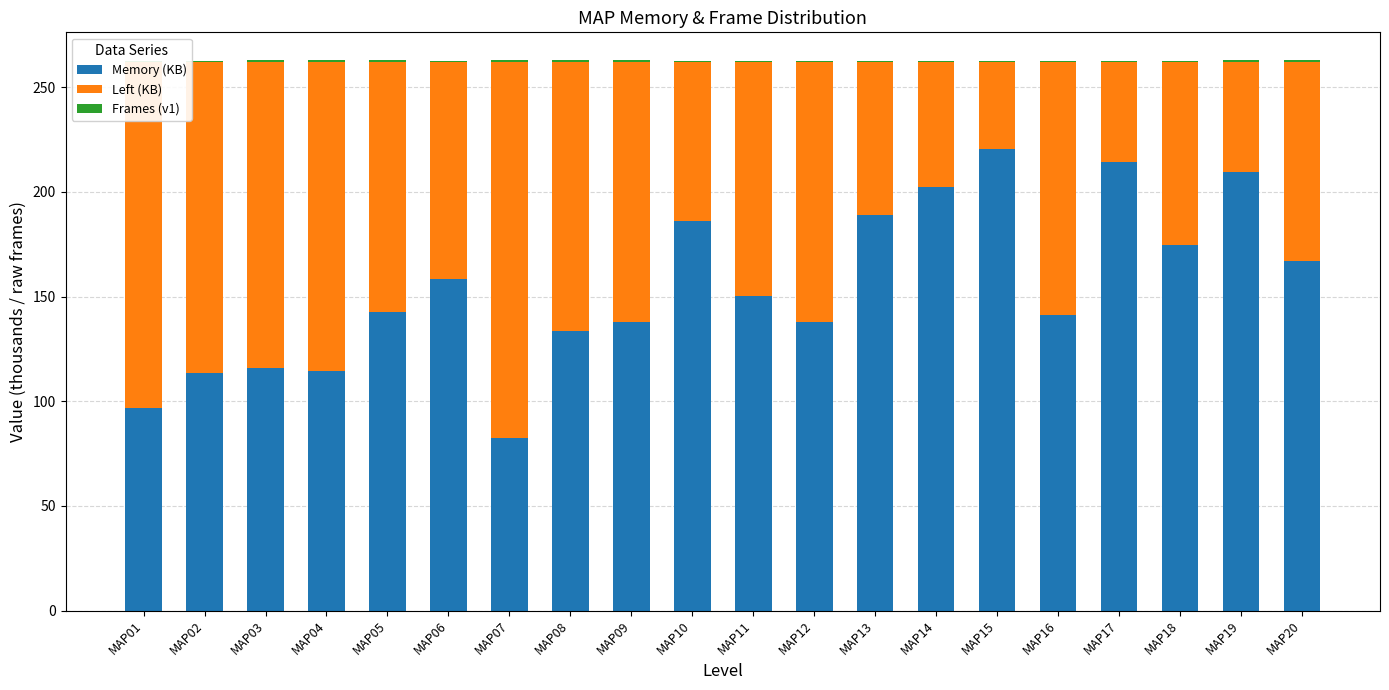

Are the bars grouped side by side (vs. stacked)?

No